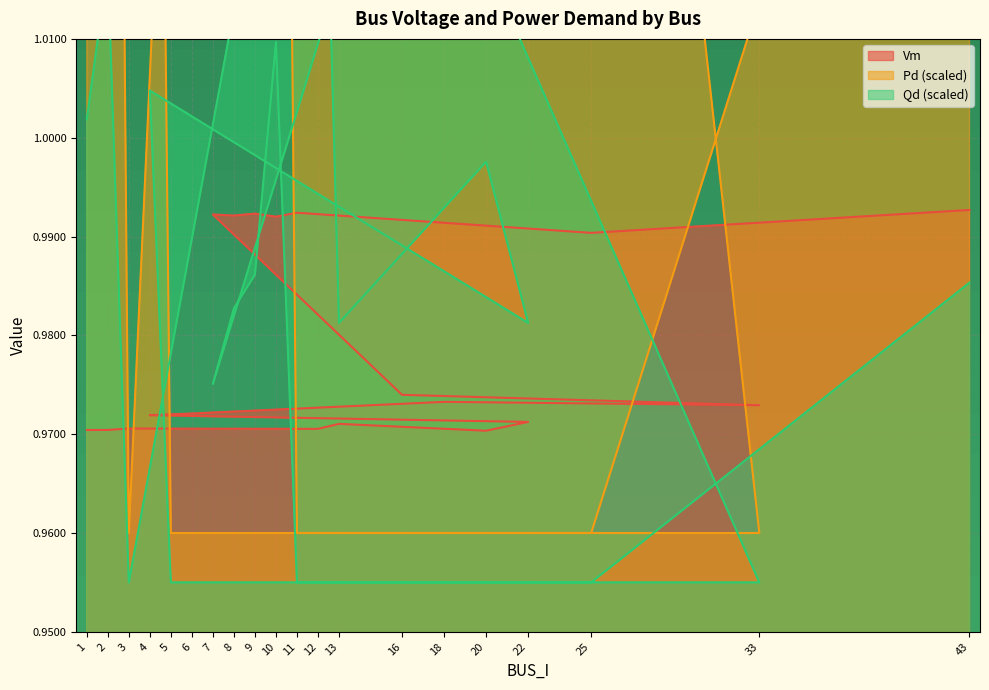

Is the value of Qd at 18 greater than the value of Vm at 25?

No